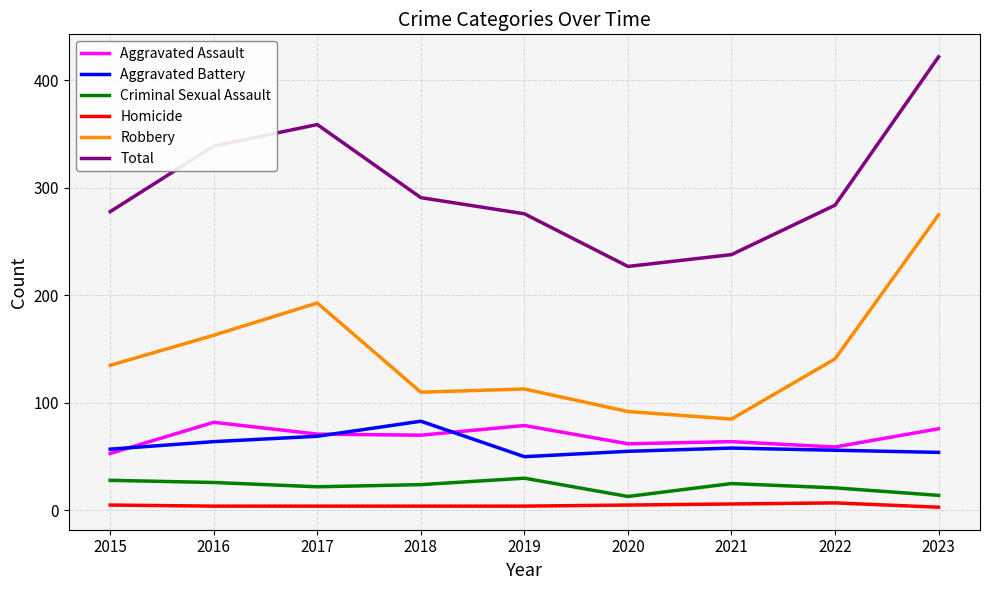

True or false: Robbery and Aggravated Assault intersect in this chart.

False